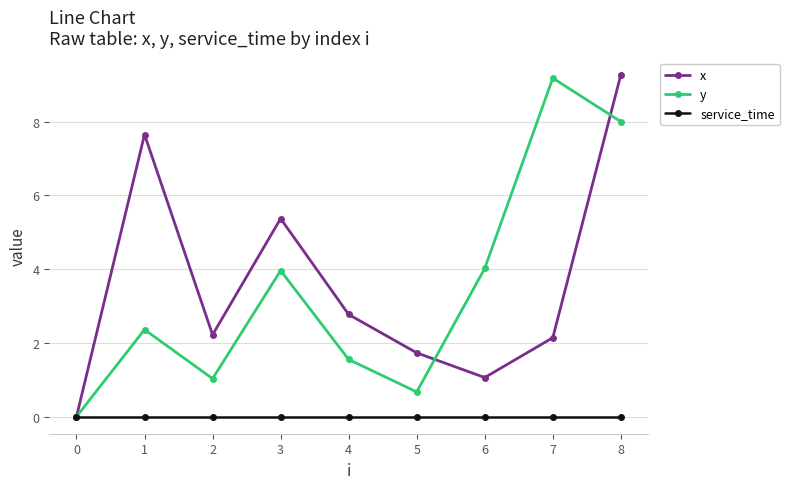

What are all the series names shown in the legend?

x, y, service_time